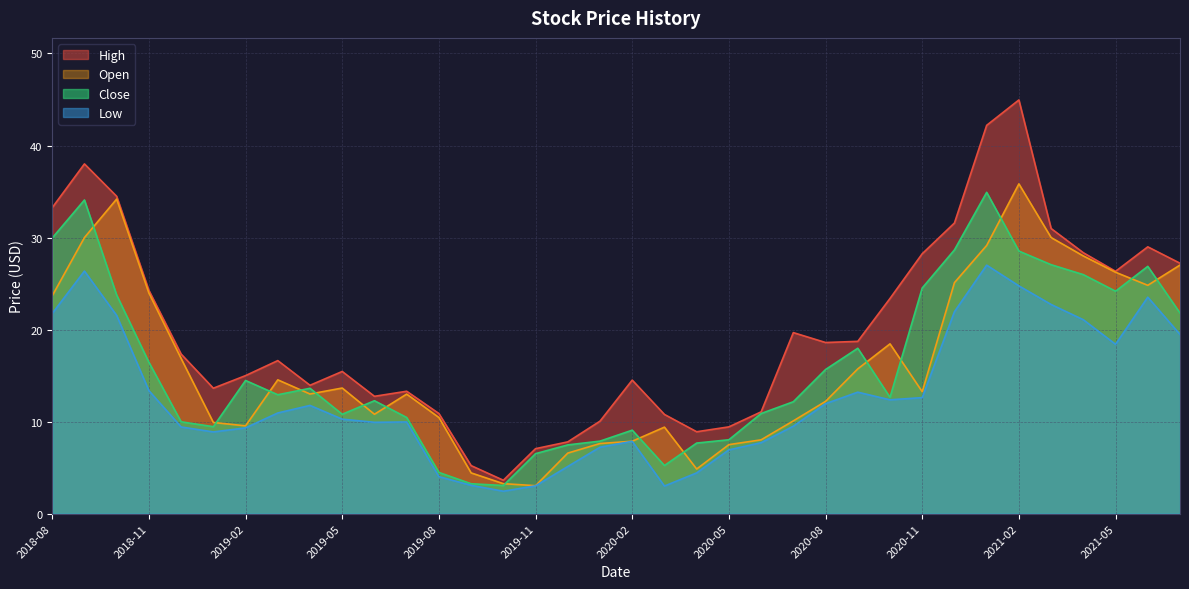

Is it true that Low equals 14.4 at 2019-03?

False